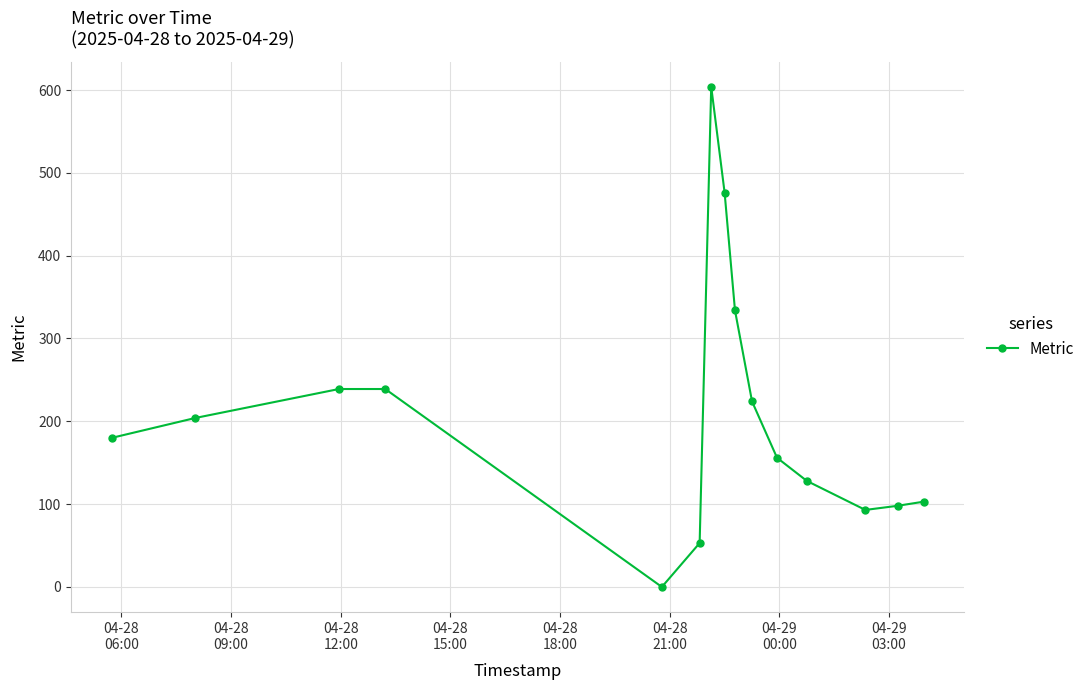

True or false: the data has more than 0 interior local peaks.

True